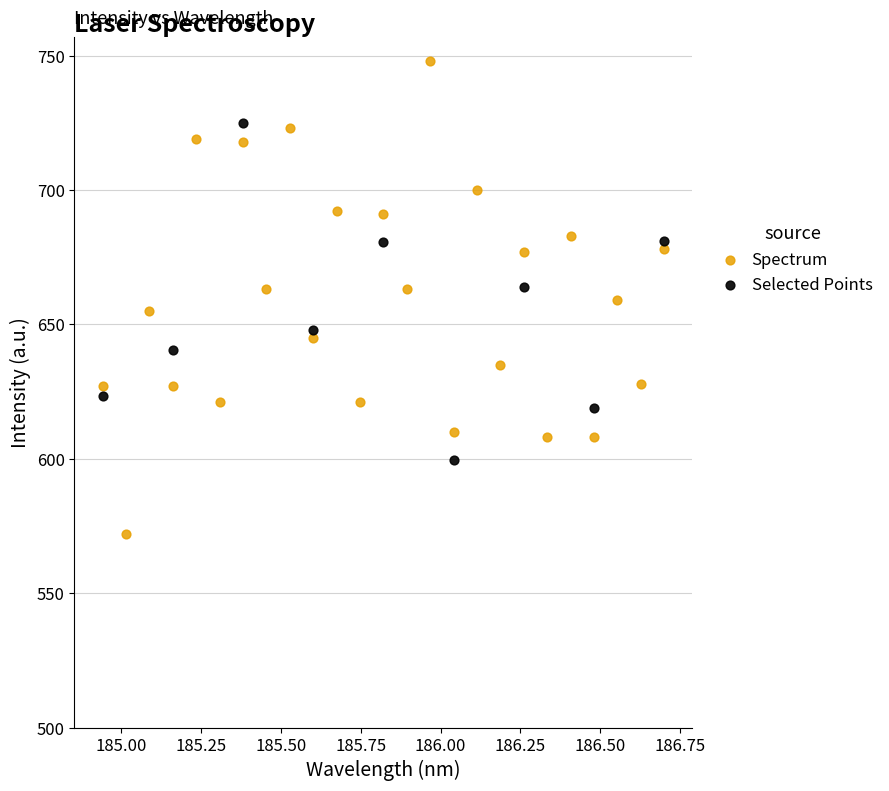

Which series contains the lowest Y value?

Spectrum